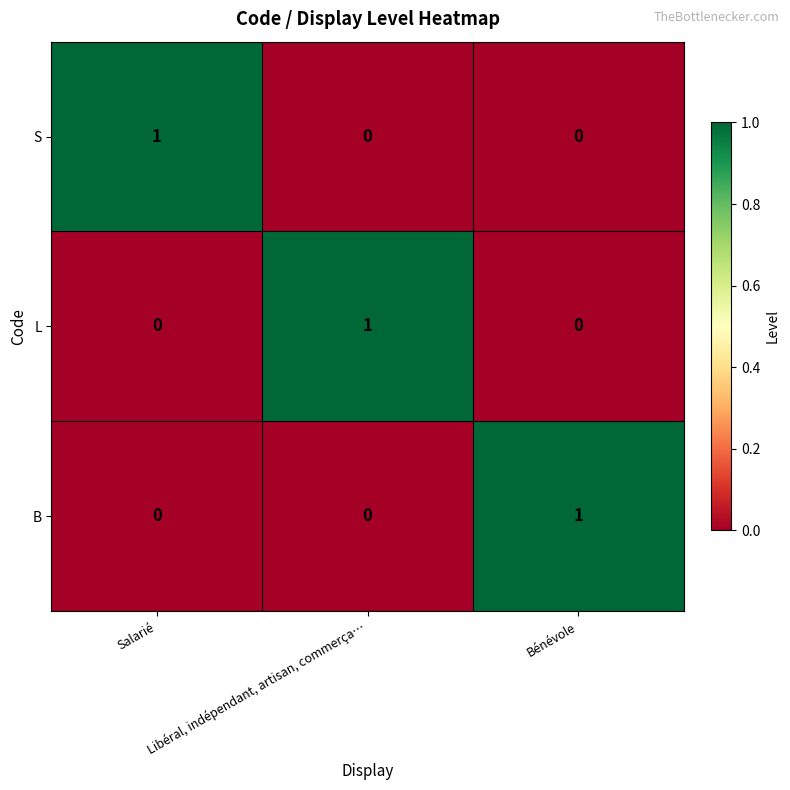

How many B values are between 0 and 1?

3